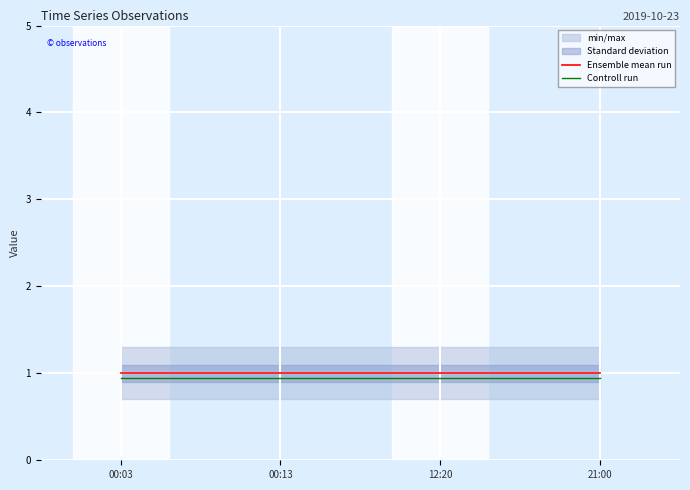

The value of Ensemble mean run at 21:00 is 1.0. True or false?

True